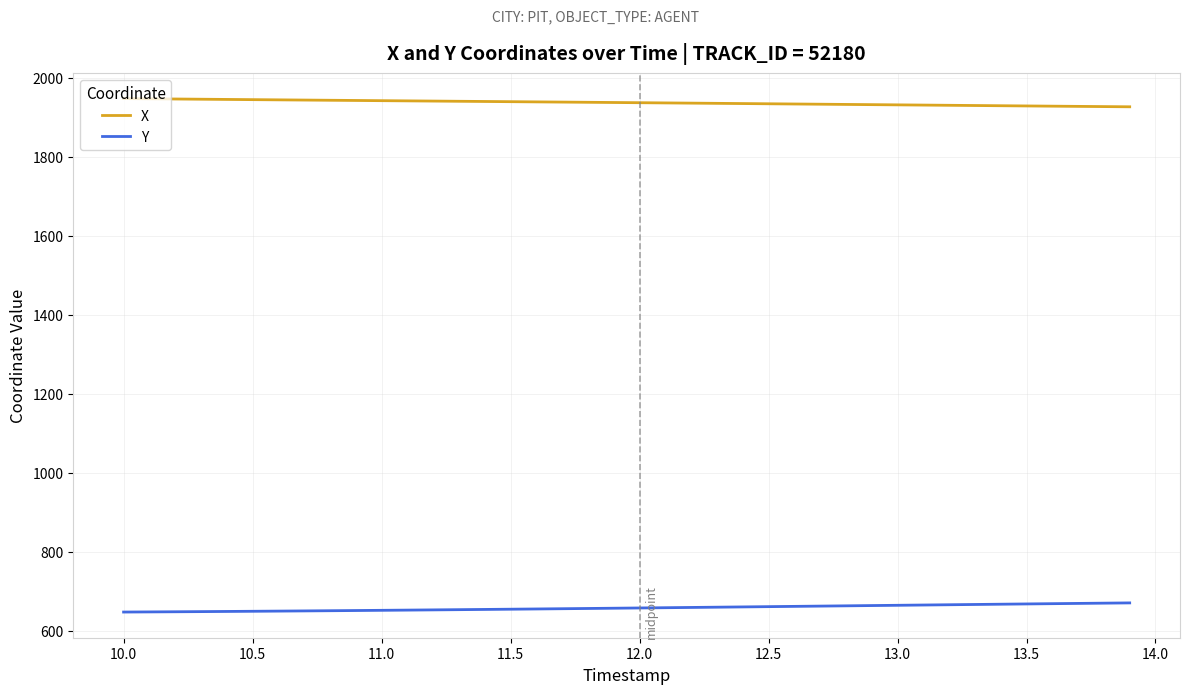

True or false: Y and X intersect in this chart.

False